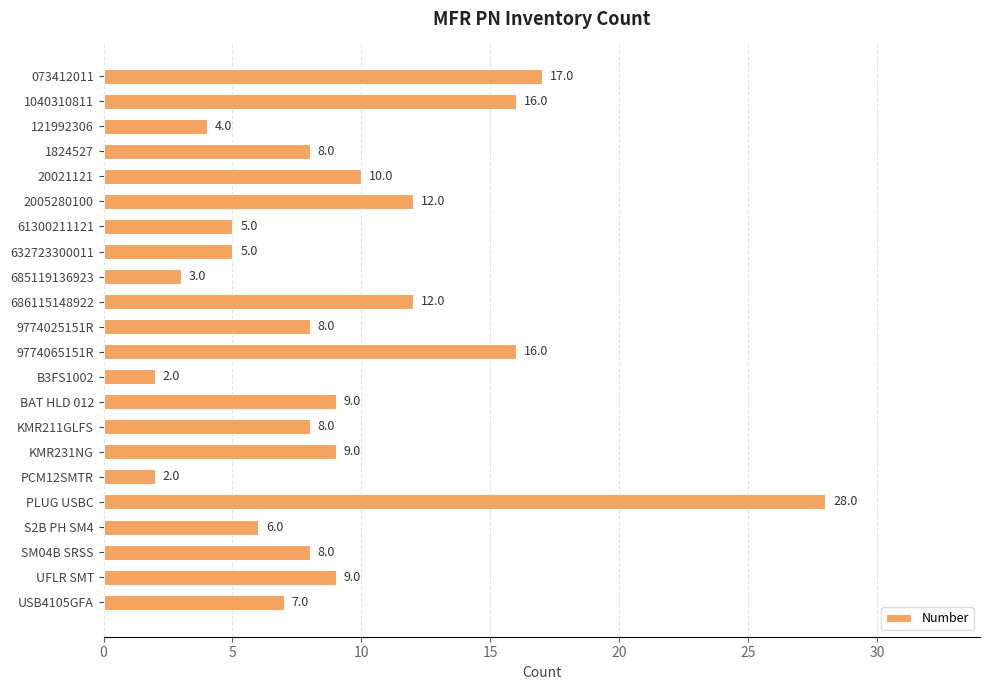

Is it true that the value at 9774065151R is 22?

False